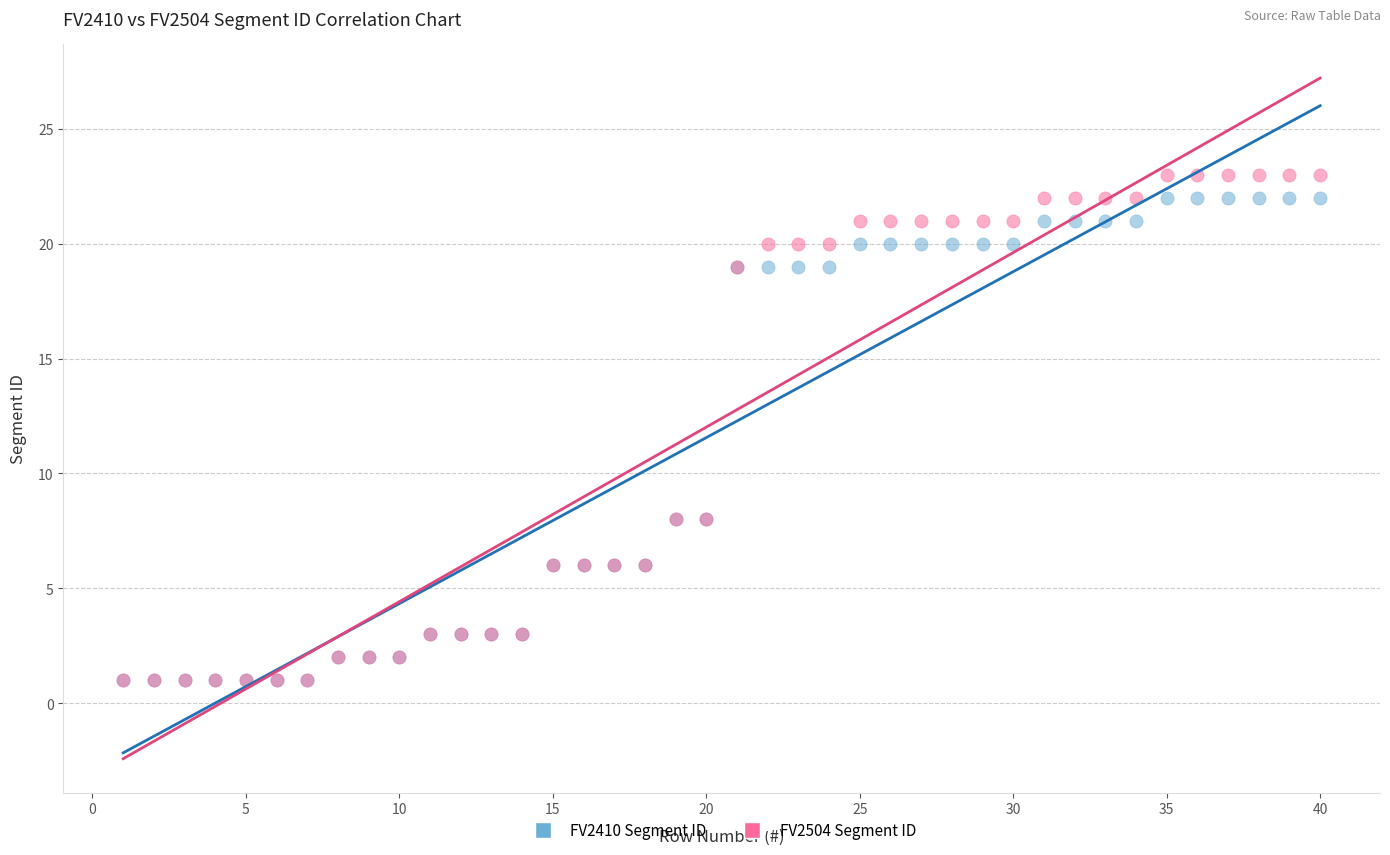

Which series reaches the maximum Y coordinate?

FV2504 Segment ID